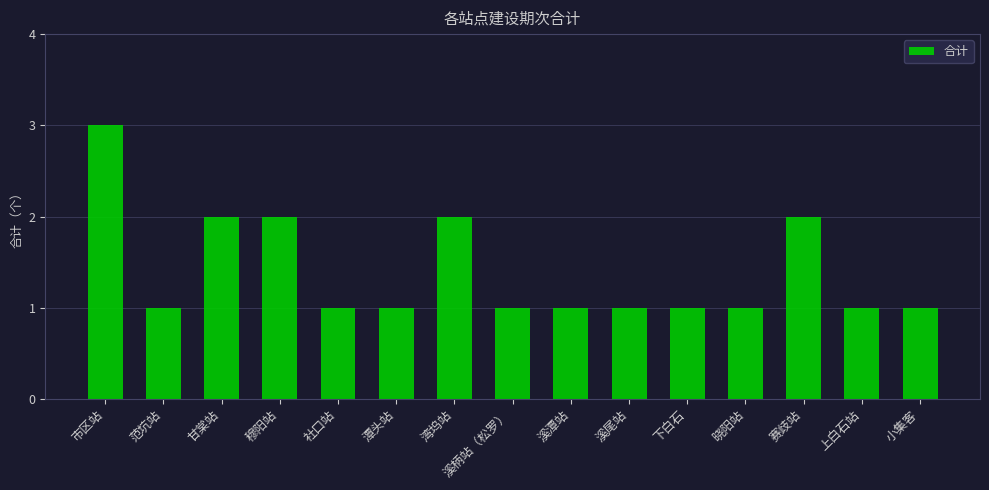

True or false: the data shows 1 at 赛歧站.

False